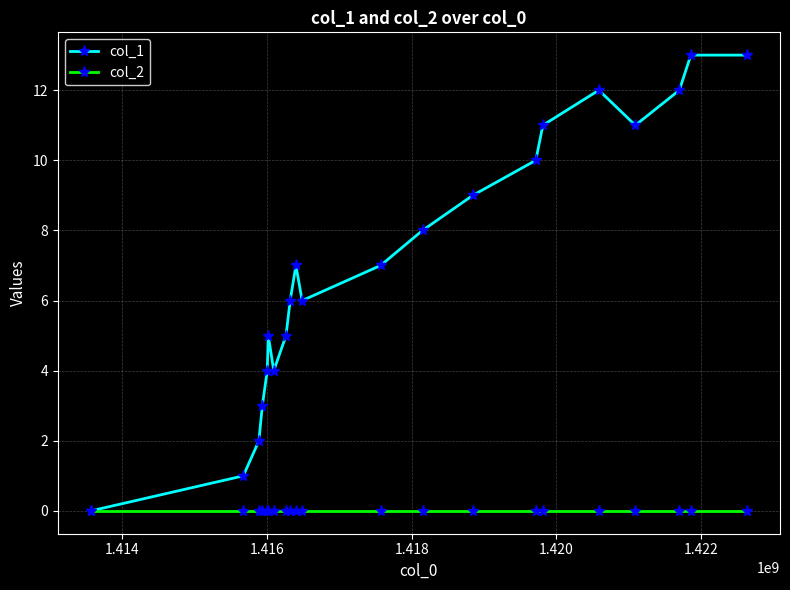

What are all the series names shown in the legend?

col_1, col_2